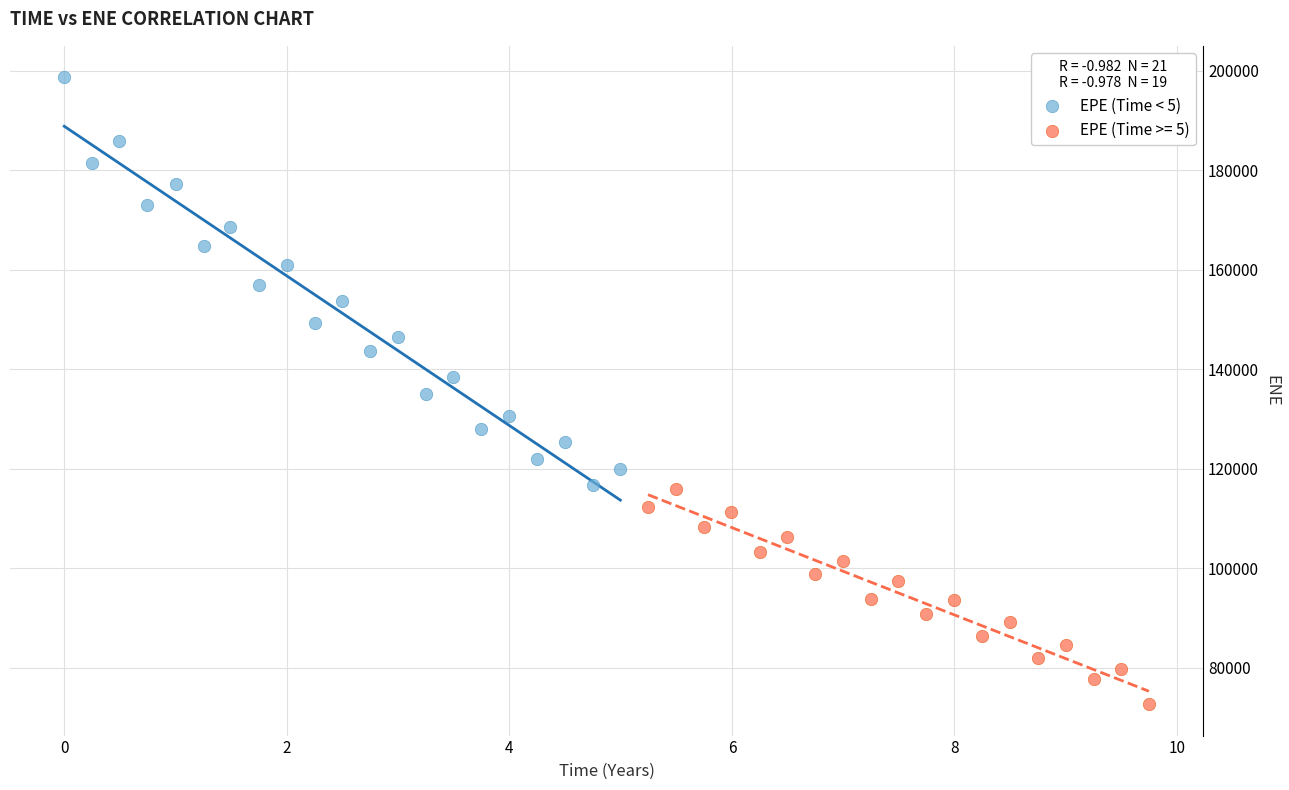

Which series reaches the minimum Y coordinate?

EPE (Time >= 5)